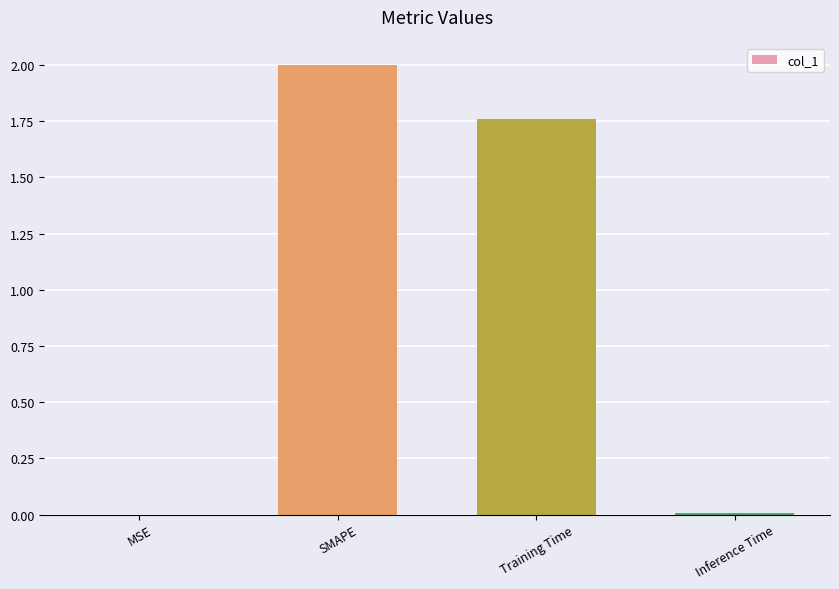

Does the chart contain stacked bars?

No